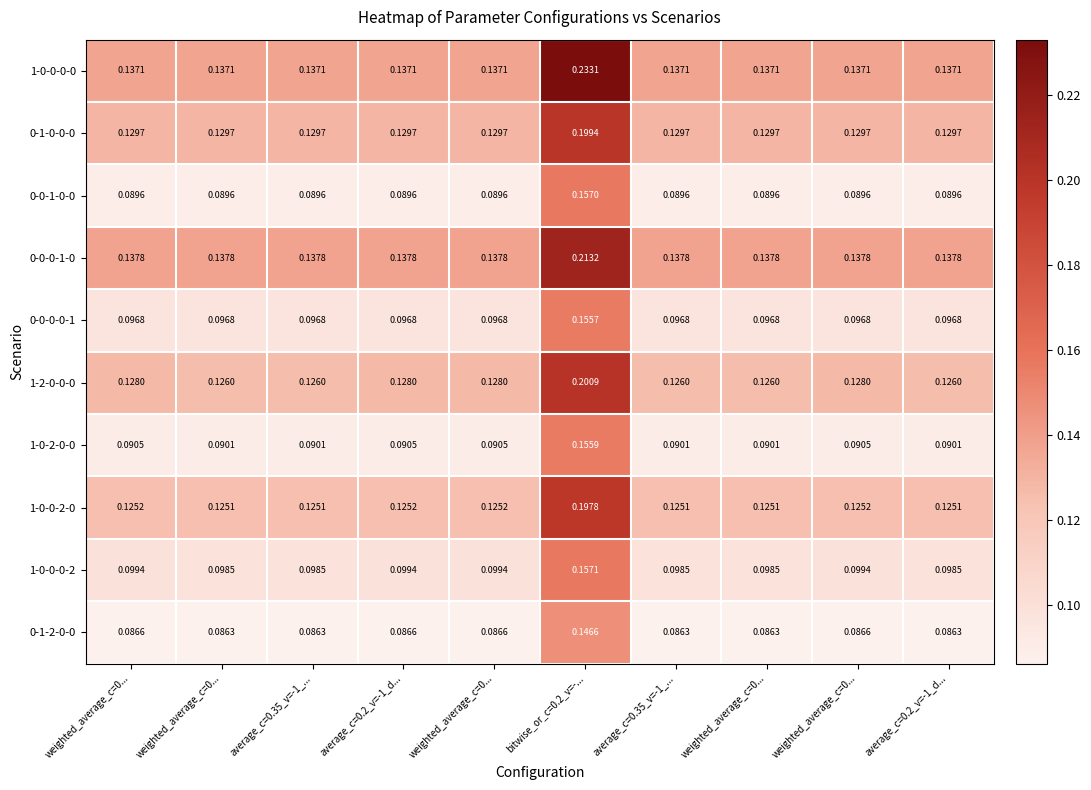

At how many categories does at least one series exceed 0?

10